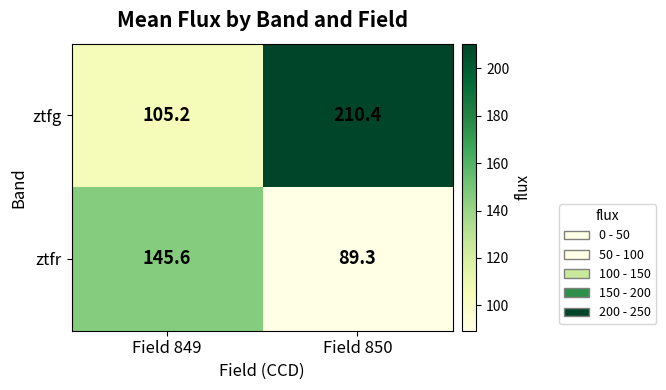

What is the difference between the maximum and minimum values in the ztfr series?

56.3